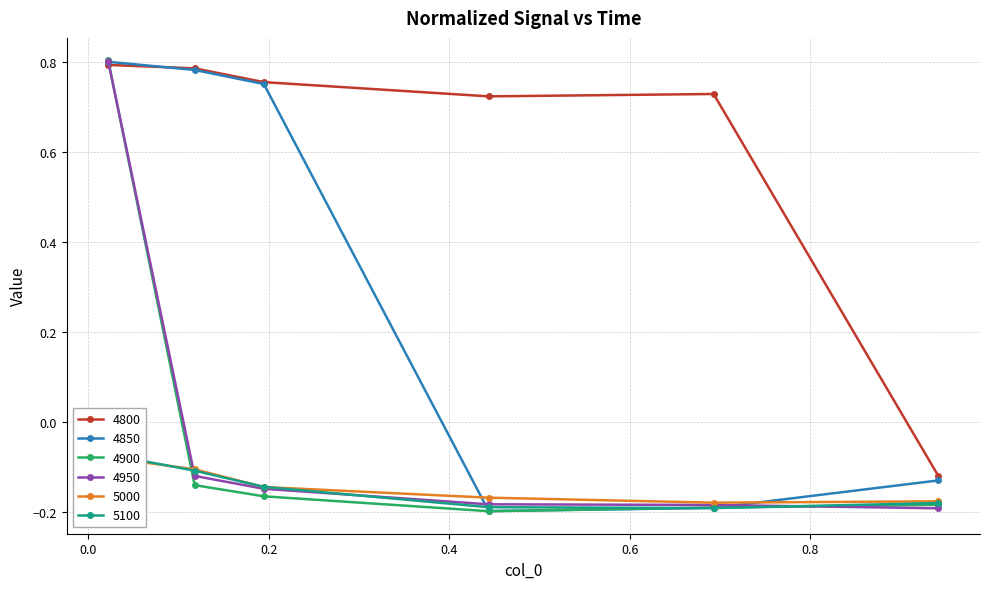

In 4850, how many points are lower than both neighbors (excluding endpoints)?

1